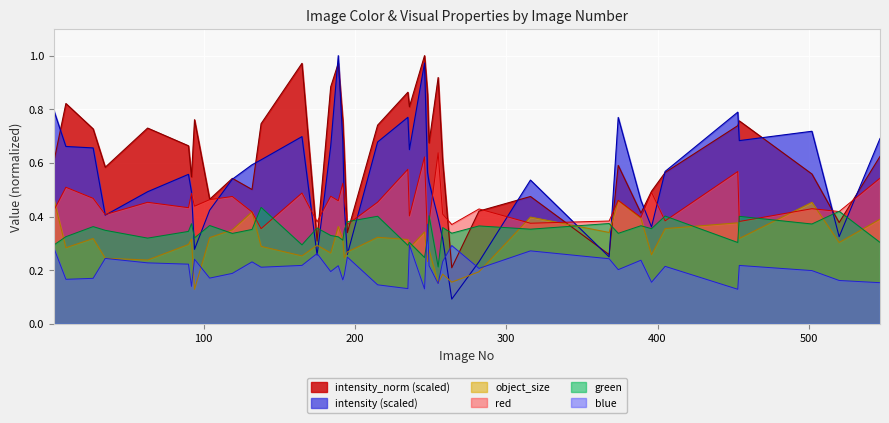

At which category is the sum across all series the highest?

189